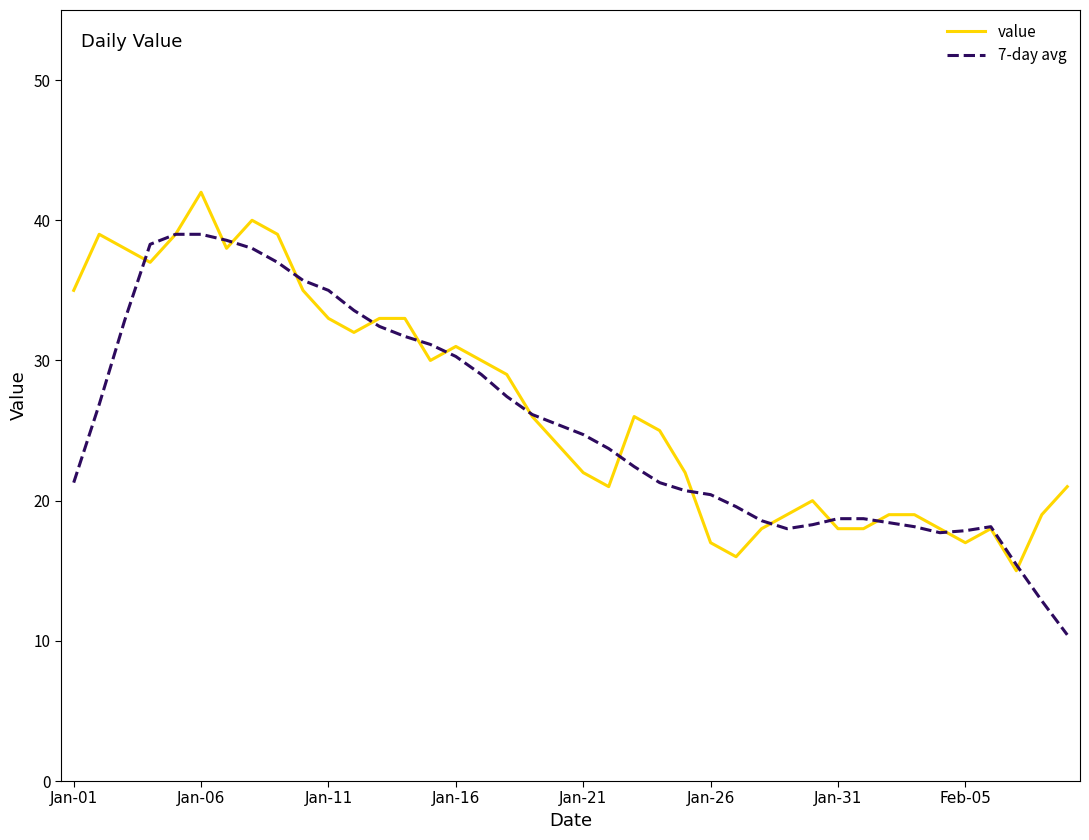

Which series has the largest range (max minus min)?

7-day avg